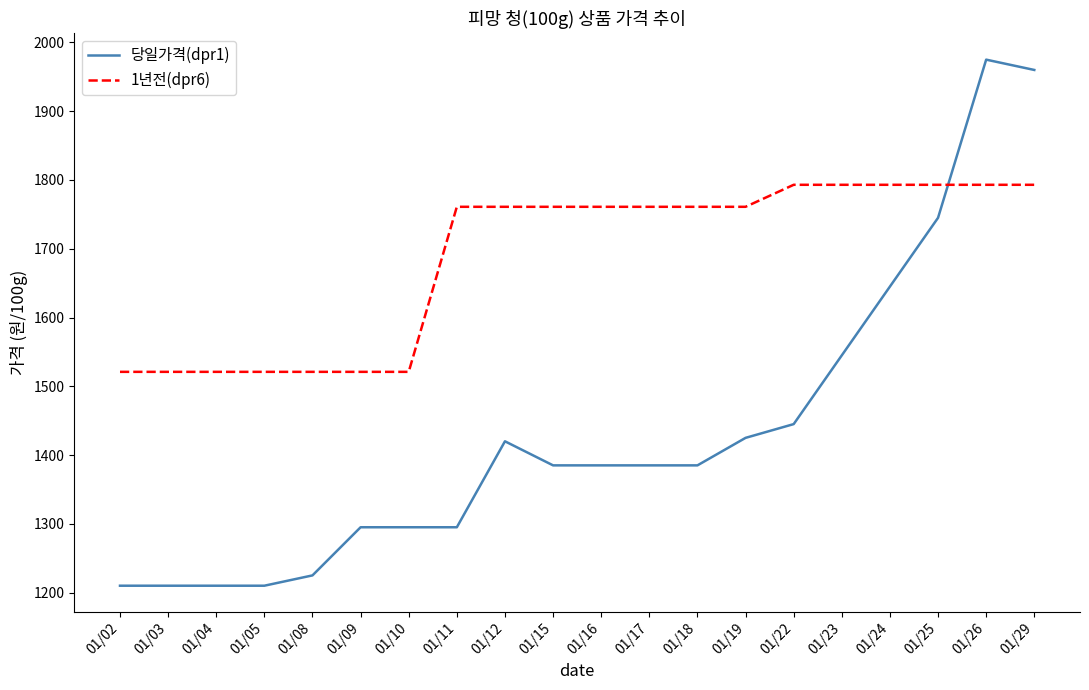

Reading left to right, list all the values displayed in this chart.

당일가격(dpr1): 1210	1210	1210	1210	1225	1295	1295	1295	1420	1385	1385	1385	1385	1425	1445	1545	1645	1745	1975	1960
1년전(dpr6): 1521	1521	1521	1521	1521	1521	1521	1761	1761	1761	1761	1761	1761	1761	1793	1793	1793	1793	1793	1793